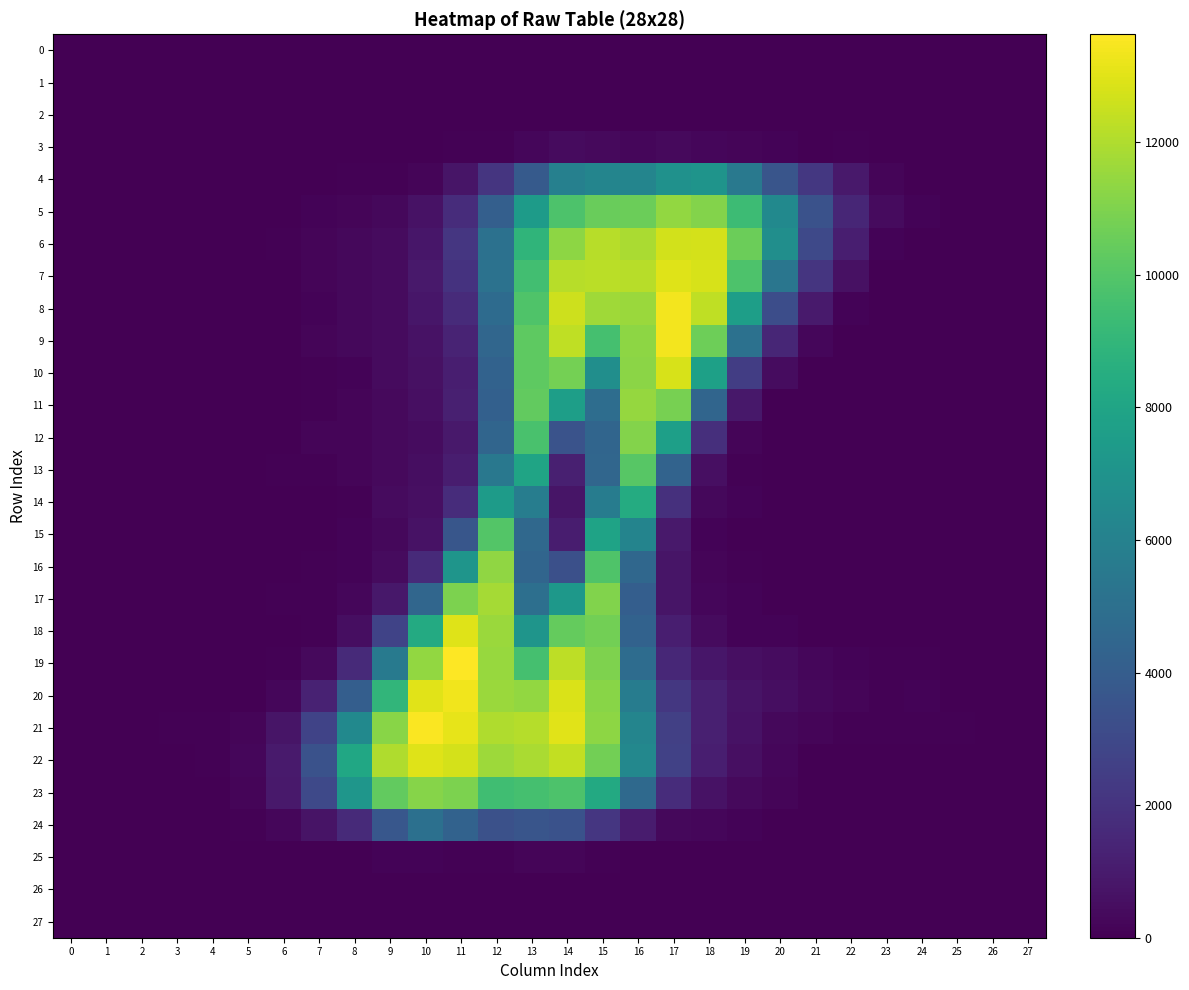

Reading left to right, transcribe all the data shown in this chart.

0: 0=0.0	1=0.0	2=0.0	3=0.0	4=0.0	5=0.0	6=0.0	7=0.0	8=0.0	9=0.0	10=0.0	11=0.0	12=0.0	13=0.0	14=0.0	15=0.0	16=0.0	17=0.0	18=0.0	19=0.0	20=0.0	21=0.0	22=0.0	23=0.0	24=0.0	25=0.0	26=0.0	27=0.0
1: 0=0.0	1=0.0	2=0.0	3=0.0	4=0.0	5=0.0	6=0.0	7=0.0	8=0.0	9=0.0	10=0.0	11=0.0	12=0.0	13=0.0	14=0.0	15=0.0	16=0.0	17=0.0	18=0.0	19=0.0	20=0.0	21=0.0	22=0.0	23=0.0	24=0.0	25=0.0	26=0.0	27=0.0
2: 0=0.0	1=0.0	2=0.0	3=0.0	4=0.0	5=0.0	6=0.0	7=0.0	8=0.0	9=0.0	10=0.0	11=0.0	12=0.0	13=0.0	14=0.0	15=0.0	16=0.0	17=0.0	18=0.0	19=0.0	20=0.0	21=0.0	22=0.0	23=0.0	24=0.0	25=0.0	26=0.0	27=0.0
3: 0=0.0	1=0.0	2=0.0	3=0.0	4=0.0	5=0.0	6=0.0	7=0.0	8=0.0	9=0.0	10=22.5	11=65.3	12=104.7	13=227.6	14=381.5	15=357.9	16=248.5	17=324.5	18=258.0	19=198.7	20=113.1	21=34.1	22=63.9	23=7.6	24=0.0	25=0.0	26=0.0	27=0.0
4: 0=0.0	1=0.0	2=0.0	3=0.0	4=1.0	5=0.0	6=0.0	7=7.3	8=66.6	9=81.1	10=193.7	11=780.0	12=2086.7	13=3842.0	14=5936.4	15=6198.3	16=6179.9	17=6872.7	18=7044.7	19=5490.7	20=3603.3	21=2209.0	22=912.7	23=185.2	24=21.8	25=0.0	26=0.0	27=0.0
5: 0=0.0	1=0.0	2=5.8	3=2.5	4=0.0	5=0.0	6=36.7	7=135.7	8=180.1	9=280.2	10=661.2	11=1736.2	12=4107.1	13=7504.9	14=9833.6	15=10502.0	16=10556.0	17=11415.0	18=11081.0	19=9363.2	20=6493.0	21=3422.7	22=1451.0	23=379.4	24=131.0	25=0.1	26=2.8	27=0.0
6: 0=0.0	1=0.0	2=0.4	3=0.1	4=0.0	5=0.0	6=54.0	7=167.1	8=267.5	9=387.7	10=799.1	11=2145.8	12=5064.4	13=8928.2	14=11311.0	15=12150.0	16=11922.0	17=12691.0	18=12764.0	19=10576.0	20=6722.4	21=2999.2	22=1125.6	23=153.0	24=12.1	25=0.0	26=0.0	27=0.0
7: 0=0.0	1=0.0	2=0.0	3=2.4	4=7.2	5=1.3	6=49.5	7=183.5	8=270.3	9=390.0	10=927.3	11=1983.9	12=5138.1	13=9476.3	14=12172.0	15=12226.0	16=12152.0	17=12962.0	18=12780.0	19=9819.1	20=5335.3	21=2092.7	22=609.3	23=34.5	24=0.0	25=0.0	26=0.0	27=0.0
8: 0=0.0	1=0.0	2=0.0	3=12.5	4=4.1	5=0.0	6=34.7	7=140.6	8=295.6	9=419.5	10=826.9	11=1667.0	12=4769.2	13=9872.9	14=12584.0	15=11675.0	16=11562.0	17=13391.0	18=12346.0	19=7628.2	20=3245.3	21=996.0	22=151.9	23=0.0	24=0.0	25=0.0	26=0.0	27=0.0
9: 0=0.0	1=6.6	2=0.0	3=1.8	4=0.0	5=0.0	6=17.0	7=161.9	8=282.8	9=394.5	10=677.2	11=1378.0	12=4512.9	13=10227.0	14=12342.0	15=9590.6	16=11290.0	17=13406.0	18=10637.0	19=5068.1	20=1483.2	21=238.6	22=13.5	23=0.0	24=0.0	25=0.0	26=0.0	27=0.0
10: 0=0.0	1=17.7	2=0.0	3=0.0	4=0.0	5=0.0	6=46.2	7=71.7	8=156.7	9=373.5	10=613.8	11=1122.1	12=4282.7	13=10267.0	14=10783.0	15=6747.3	16=11264.0	17=12782.0	18=7744.2	19=2491.1	20=431.1	21=30.9	22=0.0	23=0.0	24=0.0	25=11.0	26=0.0	27=0.0
11: 0=0.0	1=0.0	2=0.0	3=0.0	4=0.0	5=0.0	6=51.6	7=91.0	8=187.8	9=326.8	10=577.0	11=1187.4	12=4184.7	13=10370.0	14=7639.9	15=4894.8	16=11449.0	17=10842.0	18=4433.6	19=871.1	20=34.7	21=0.8	22=0.0	23=0.0	24=0.0	25=23.7	26=0.0	27=0.0
12: 0=0.0	1=0.0	2=0.0	3=0.0	4=0.0	5=0.0	6=38.6	7=175.1	8=202.4	9=372.5	10=471.3	11=956.8	12=4468.8	13=9727.1	14=3466.8	15=4427.6	16=11092.0	17=7701.7	18=1828.0	19=207.8	20=3.7	21=0.7	22=0.0	23=0.0	24=0.0	25=0.0	26=0.0	27=0.0
13: 0=0.0	1=0.0	2=0.0	3=0.0	4=0.0	5=4.3	6=65.7	7=65.9	8=177.5	9=333.6	10=495.2	11=1100.2	12=5474.6	13=7934.8	14=1181.6	15=4495.4	16=10082.0	17=4359.7	18=576.8	19=65.7	20=0.4	21=0.0	22=0.0	23=0.0	24=0.0	25=0.0	26=0.0	27=0.0
14: 0=0.0	1=0.0	2=0.0	3=0.0	4=0.0	5=13.9	6=13.6	7=4.0	8=100.3	9=377.3	10=571.8	11=1719.3	12=7471.9	13=5773.6	14=780.7	15=5717.6	16=8406.8	17=1864.5	18=302.8	19=113.2	20=11.3	21=11.0	22=0.1	23=0.0	24=0.0	25=1.4	26=0.6	27=0.0
15: 0=0.0	1=0.0	2=0.0	3=0.0	4=0.0	5=0.1	6=0.0	7=19.9	8=136.5	9=316.4	10=650.5	11=3645.0	12=9974.2	13=4581.7	14=1087.9	15=7908.1	16=6151.3	17=928.7	18=154.6	19=12.7	20=1.9	21=1.9	22=0.0	23=0.0	24=0.0	25=0.3	26=0.1	27=0.0
16: 0=0.0	1=0.0	2=0.0	3=0.0	4=6.1	5=7.5	6=24.6	7=66.5	8=146.9	9=385.9	10=1598.1	11=7121.7	12=11362.0	13=4435.1	14=3322.3	15=9853.7	16=4567.5	17=747.4	18=184.3	19=57.9	20=0.1	21=0.0	22=0.7	23=0.6	24=0.0	25=0.0	26=0.0	27=0.0
17: 0=0.0	1=0.0	2=0.0	3=0.0	4=1.4	5=15.6	6=70.3	7=76.9	8=230.5	9=865.5	10=4513.8	11=10931.0	12=11771.0	13=4996.2	14=7242.5	15=11027.0	16=4047.8	17=796.4	18=221.4	19=111.3	20=21.3	21=0.0	22=0.0	23=0.0	24=0.0	25=0.0	26=1.0	27=0.1
18: 0=0.0	1=0.0	2=0.0	3=0.0	4=0.0	5=4.0	6=9.8	7=86.3	8=481.1	9=2729.5	10=8305.1	11=12938.0	12=11579.0	13=7119.9	14=10425.0	15=10750.0	16=4292.3	17=1157.0	18=406.6	19=144.6	20=120.0	21=41.7	22=32.4	23=19.6	24=1.4	25=0.0	26=16.1	27=29.1
19: 0=0.0	1=0.0	2=1.4	3=0.6	4=0.0	5=1.3	6=78.8	7=329.9	8=1633.1	9=5639.9	10=11403.0	11=13627.0	12=11499.0	13=9626.4	14=12276.0	15=10994.0	16=4802.8	17=1501.2	18=824.2	19=564.4	20=451.6	21=239.2	22=111.8	23=95.0	24=62.0	25=0.9	26=0.0	27=12.3
20: 0=0.0	1=0.0	2=0.1	3=3.3	4=3.2	5=27.6	6=232.4	7=1287.0	8=4069.7	9=8944.8	10=13014.0	11=13335.0	12=11566.0	13=11397.0	14=12871.0	15=11206.0	16=5735.1	17=2226.0	18=1211.0	19=727.8	20=524.3	21=291.9	22=160.4	23=80.2	24=128.6	25=7.2	26=0.0	27=0.0
21: 0=0.0	1=0.0	2=0.0	3=63.9	4=75.3	5=183.2	6=757.2	7=2728.1	8=6456.9	9=11223.0	10=13532.0	11=13097.0	12=11987.0	13=12105.0	14=13015.0	15=11301.0	16=6200.7	17=2587.2	18=1179.2	19=688.8	20=310.2	21=173.8	22=73.0	23=63.9	24=66.3	25=61.4	26=19.6	27=0.0
22: 0=0.0	1=0.0	2=0.0	3=12.5	4=90.2	5=237.2	6=999.0	7=3407.5	8=8107.1	9=12004.0	10=12988.0	11=12755.0	12=11609.0	13=11893.0	14=12391.0	15=10733.0	16=6339.7	17=2628.8	18=1170.6	19=542.8	20=237.9	21=48.9	22=16.7	23=16.6	24=16.6	25=16.6	26=0.0	27=0.0
23: 0=0.0	1=0.0	2=0.0	3=0.0	4=50.8	5=190.0	6=918.7	7=2994.9	8=7151.6	9=10370.0	10=11168.0	11=10952.0	12=9472.4	13=9584.0	14=9819.1	15=8288.3	16=4637.8	17=1710.5	18=660.4	19=349.4	20=166.0	21=32.7	22=22.2	23=3.7	24=0.0	25=0.0	26=0.0	27=0.0
24: 0=0.0	1=0.0	2=0.0	3=0.0	4=0.0	5=53.5	6=220.3	7=737.8	8=1603.8	9=3706.7	10=5026.9	11=4275.5	12=3397.9	13=3584.3	14=3427.5	15=2148.8	16=1050.6	17=317.5	18=241.2	19=106.8	20=15.0	21=0.0	22=0.0	23=1.2	24=0.0	25=0.0	26=0.0	27=0.0
25: 0=0.0	1=0.0	2=0.0	3=0.0	4=0.0	5=0.0	6=0.0	7=0.0	8=21.0	9=120.7	10=113.9	11=56.5	12=94.8	13=179.6	14=212.7	15=80.4	16=1.7	17=0.0	18=0.0	19=0.0	20=0.0	21=0.0	22=0.0	23=0.0	24=0.0	25=0.0	26=0.0	27=0.0
26: 0=0.0	1=0.0	2=0.0	3=0.0	4=0.0	5=0.0	6=0.0	7=0.0	8=0.0	9=0.0	10=0.0	11=0.0	12=0.0	13=0.0	14=0.0	15=0.0	16=0.0	17=0.0	18=0.0	19=0.0	20=0.0	21=0.0	22=0.0	23=0.0	24=0.0	25=0.0	26=0.0	27=0.0
27: 0=0.0	1=0.0	2=0.0	3=0.0	4=0.0	5=0.0	6=0.0	7=0.0	8=0.0	9=0.0	10=0.0	11=0.0	12=0.0	13=0.0	14=0.0	15=0.0	16=0.0	17=0.0	18=0.0	19=0.0	20=0.0	21=0.0	22=0.0	23=0.0	24=0.0	25=0.0	26=0.0	27=0.0